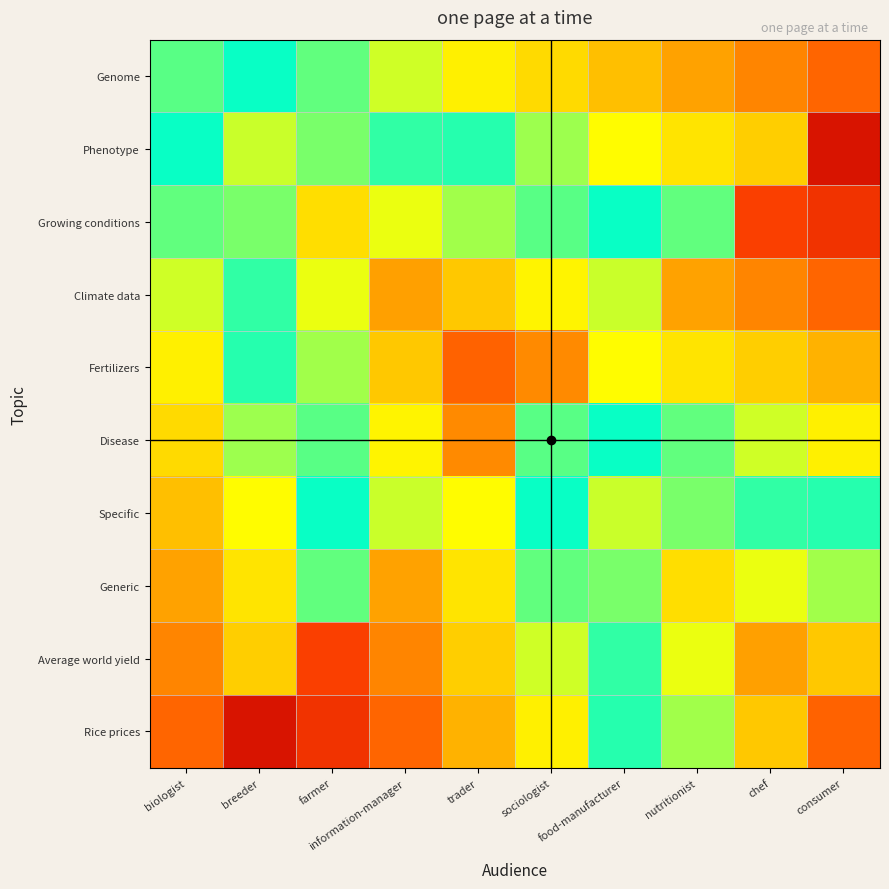

Which series has the largest total across all categories?

Disease